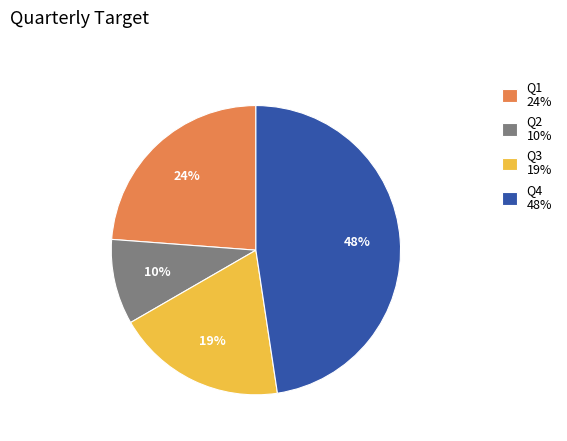

True or false: Q2 accounts for 10% of the total.

True